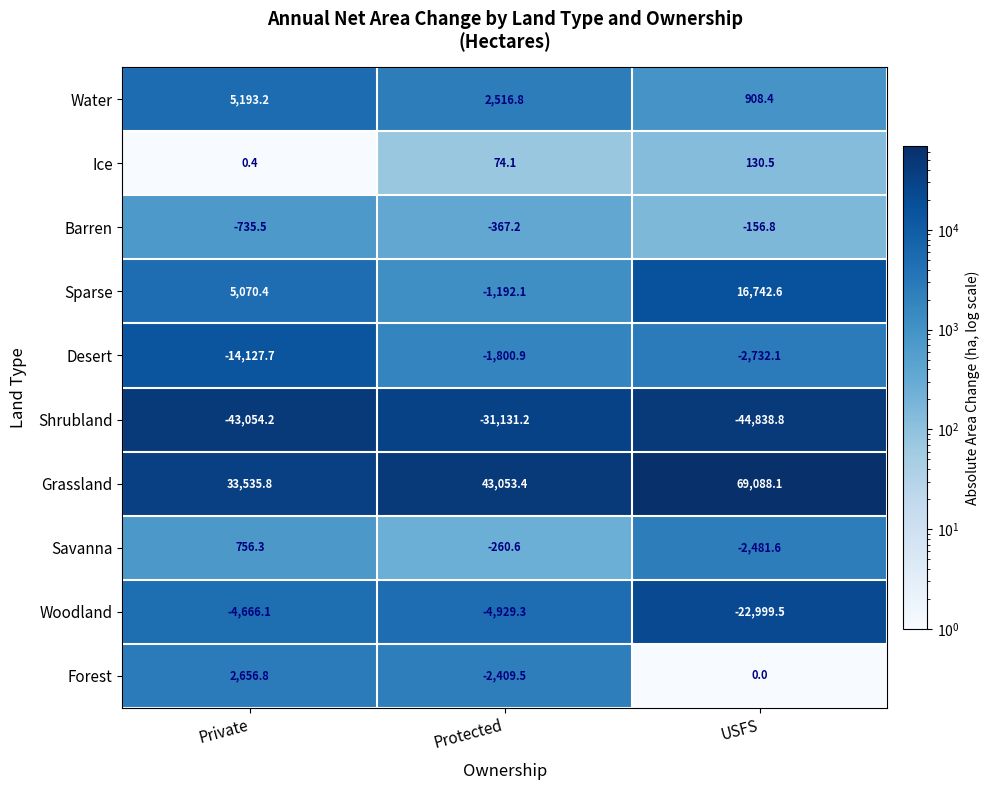

What is the sum of all Desert values?

-18660.7